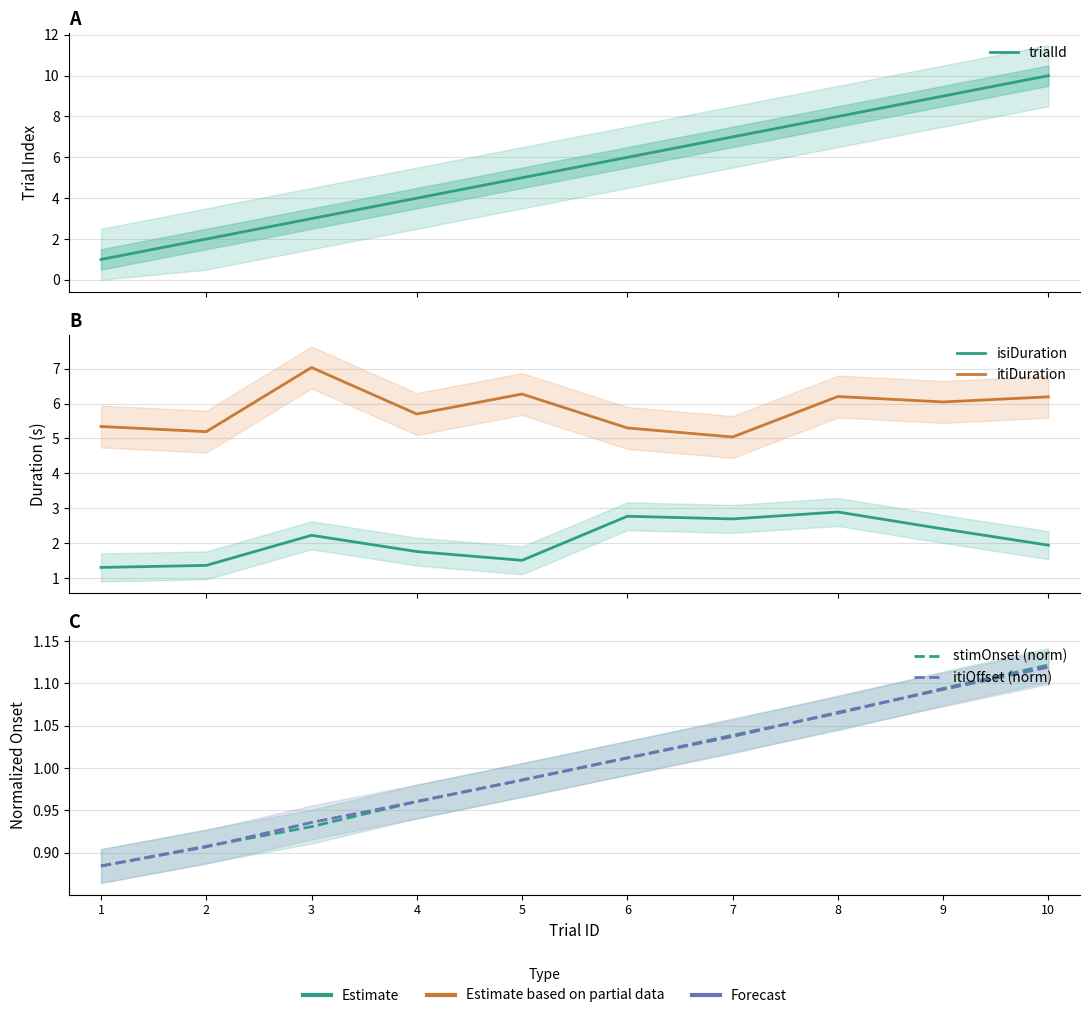

How many trialId values are between 3 and 8?

6